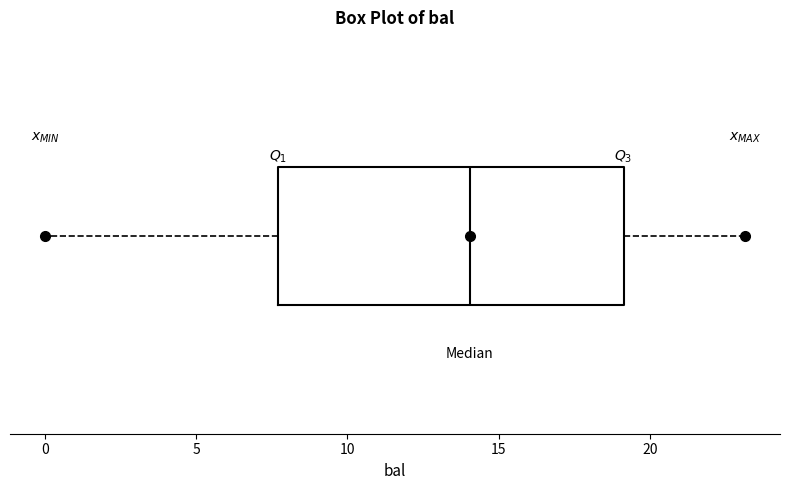

Transcribe this box plot: give where the median line is, the range the box spans, and where the two whiskers end, as read against the x-axis. The values are not printed on the chart, so give them approximately, as read against the axis.

median 14.0, box 7.5 to 19.0, whiskers 0.0 to 23.0